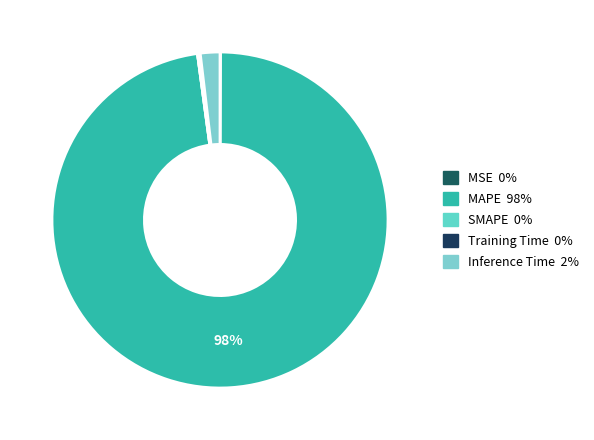

Is there any slice that represents more than half of the pie?

Yes